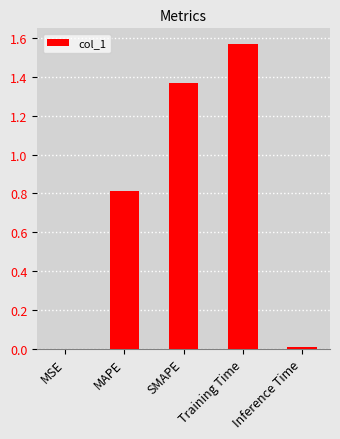

Is it true that the value at Inference Time is 0.0?

True